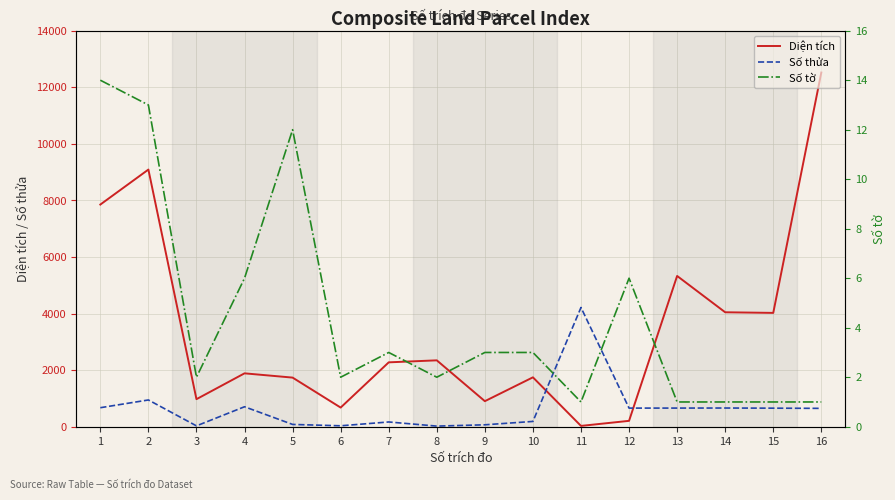

The value of Số thửa at 3 is 15.9. True or false?

False